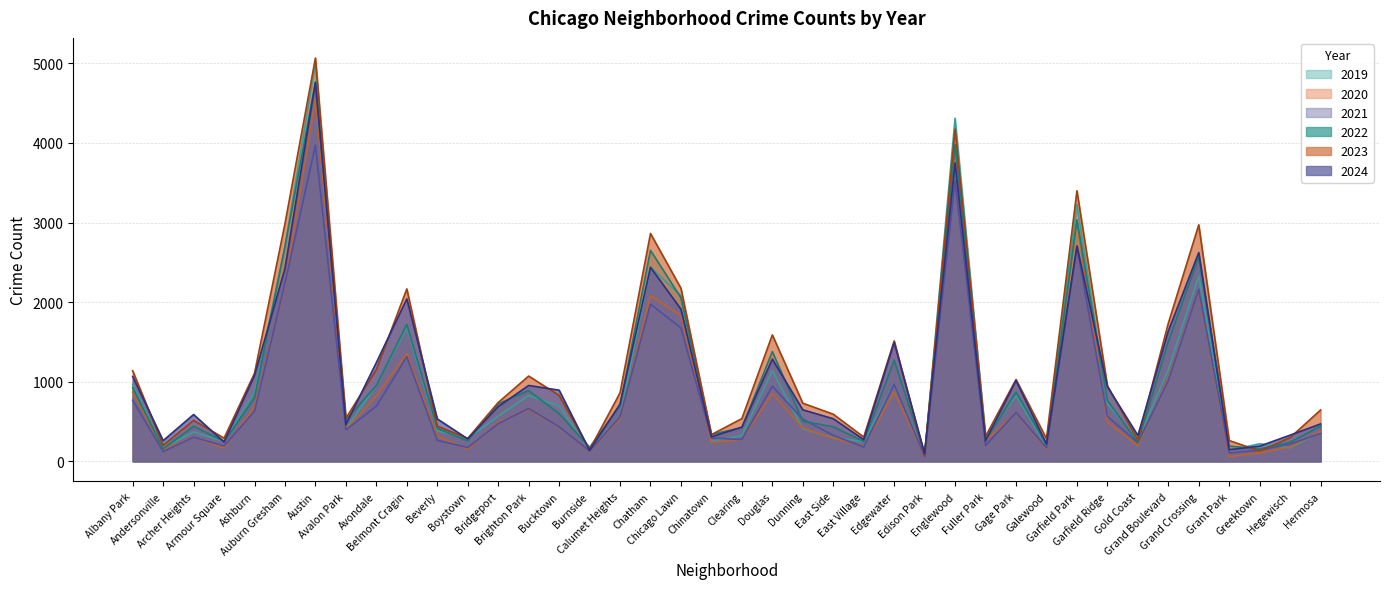

Which series has the largest range (max minus min)?

2023